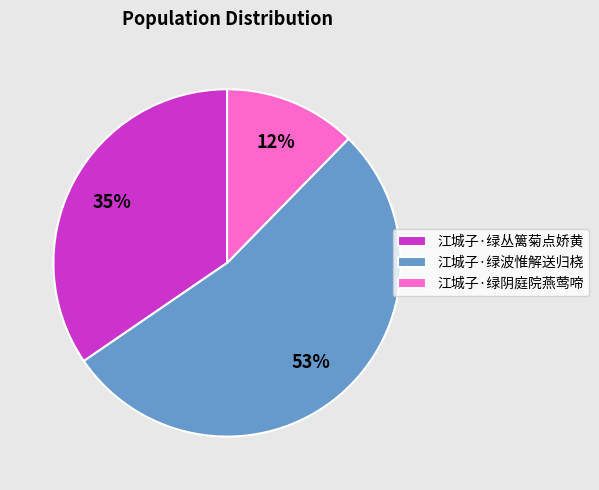

Rank the categories by value from lowest to highest.

江城子·绿阴庭院燕莺啼, 江城子·绿丛篱菊点娇黄, 江城子·绿波惟解送归桡